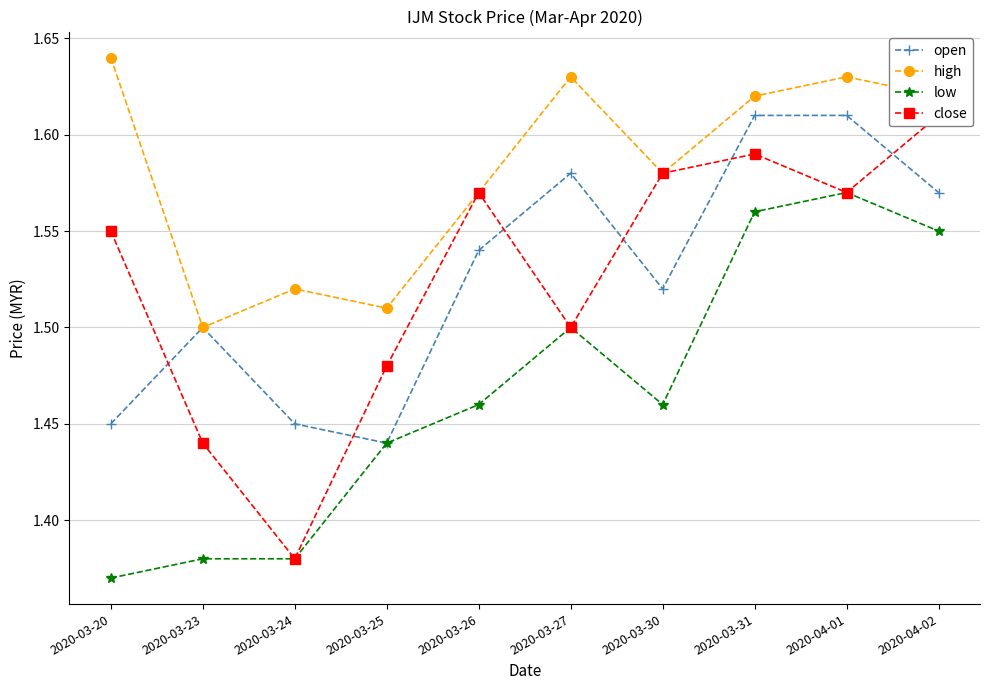

Is it true that low equals 1.4 at 2020-03-20?

True